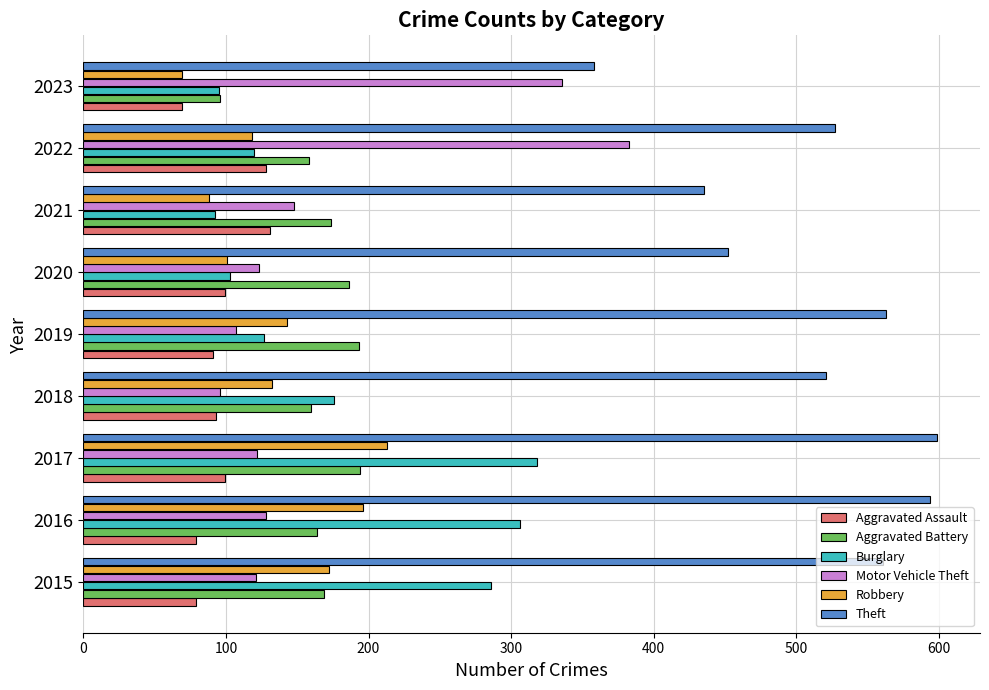

What are all the series names shown in the legend?

Aggravated Assault, Aggravated Battery, Burglary, Motor Vehicle Theft, Robbery, Theft